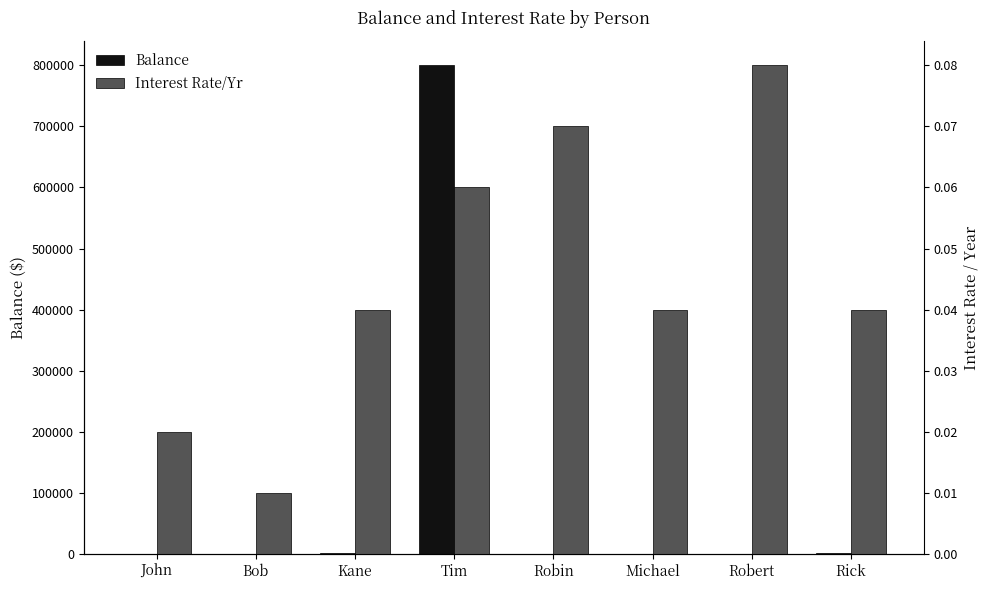

Are the bars grouped side by side (vs. stacked)?

Yes